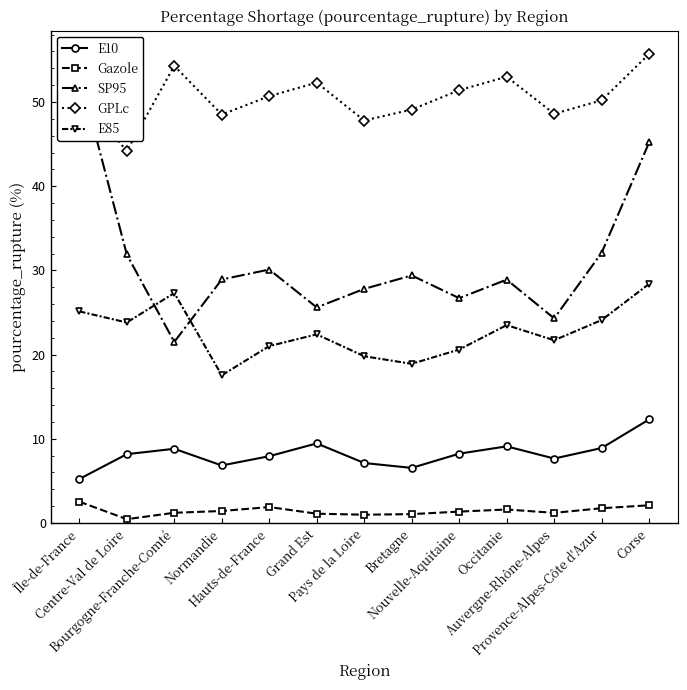

The E85 series shows 4.2 at Pays de la Loire. True or false?

False